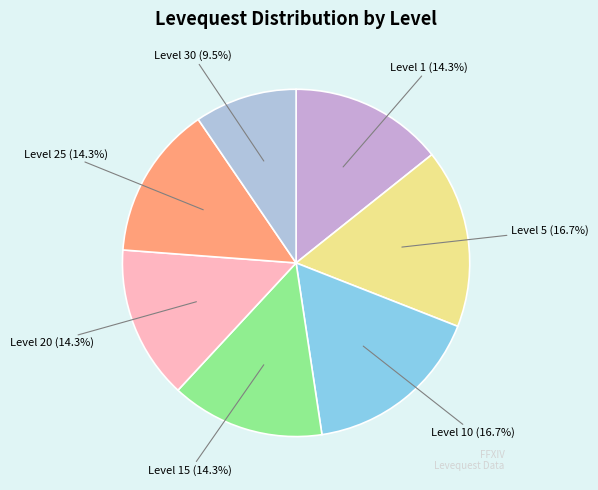

Rank the categories by value from lowest to highest.

Level 30, Level 1, Level 15, Level 20, Level 25, Level 5, Level 10